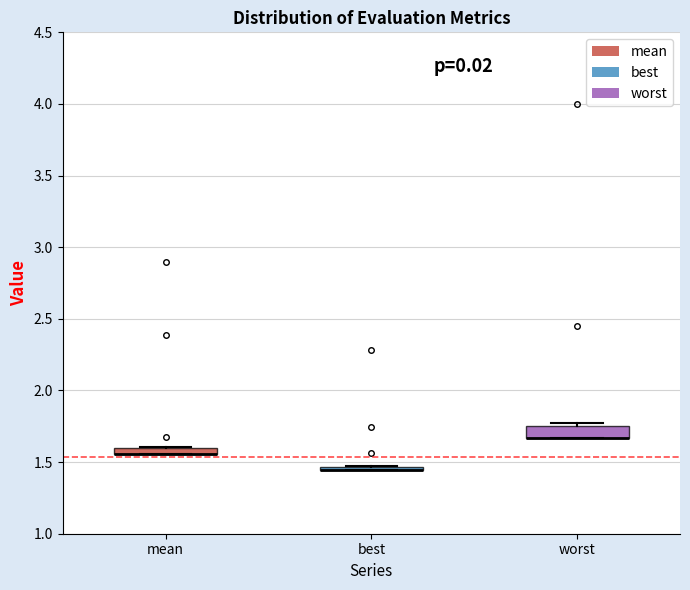

Where is the upper edge of the box for worst on the y-axis? The values are not printed on the chart, so give them approximately, as read against the axis.

1.75